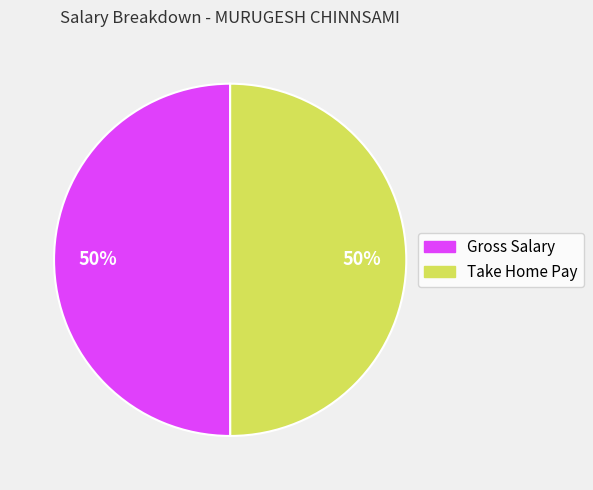

To the nearest percent, what is the average slice percentage?

50%